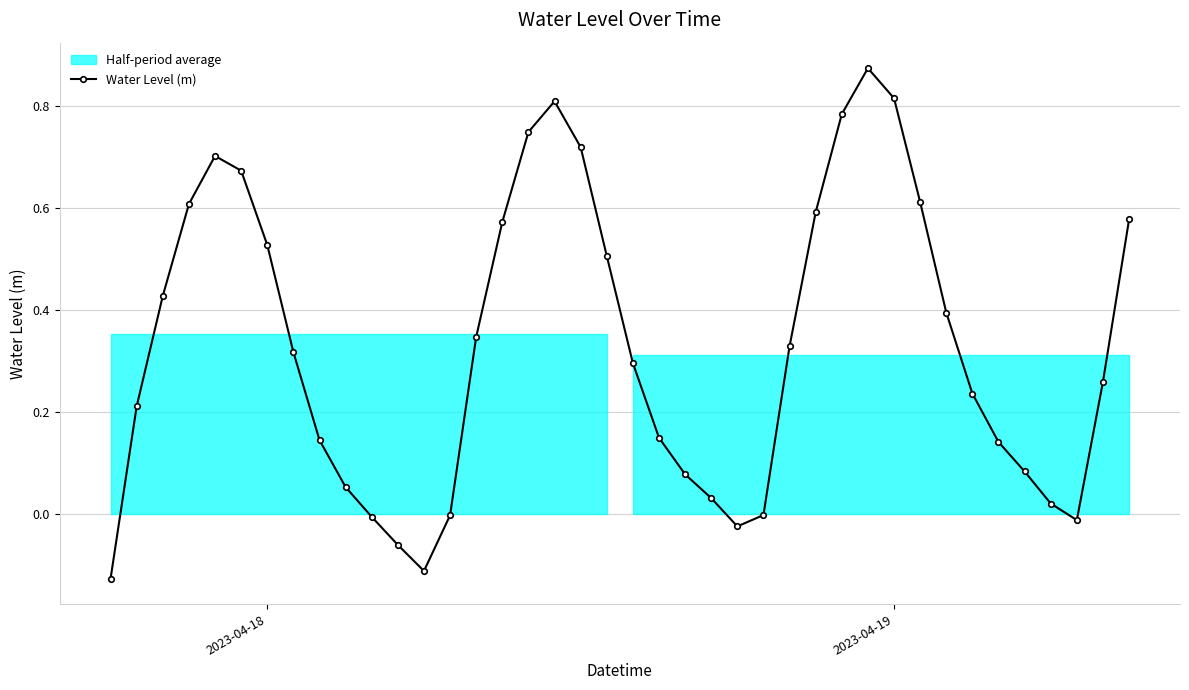

True or false: Water Level (m) has more than 0 interior local peaks.

True